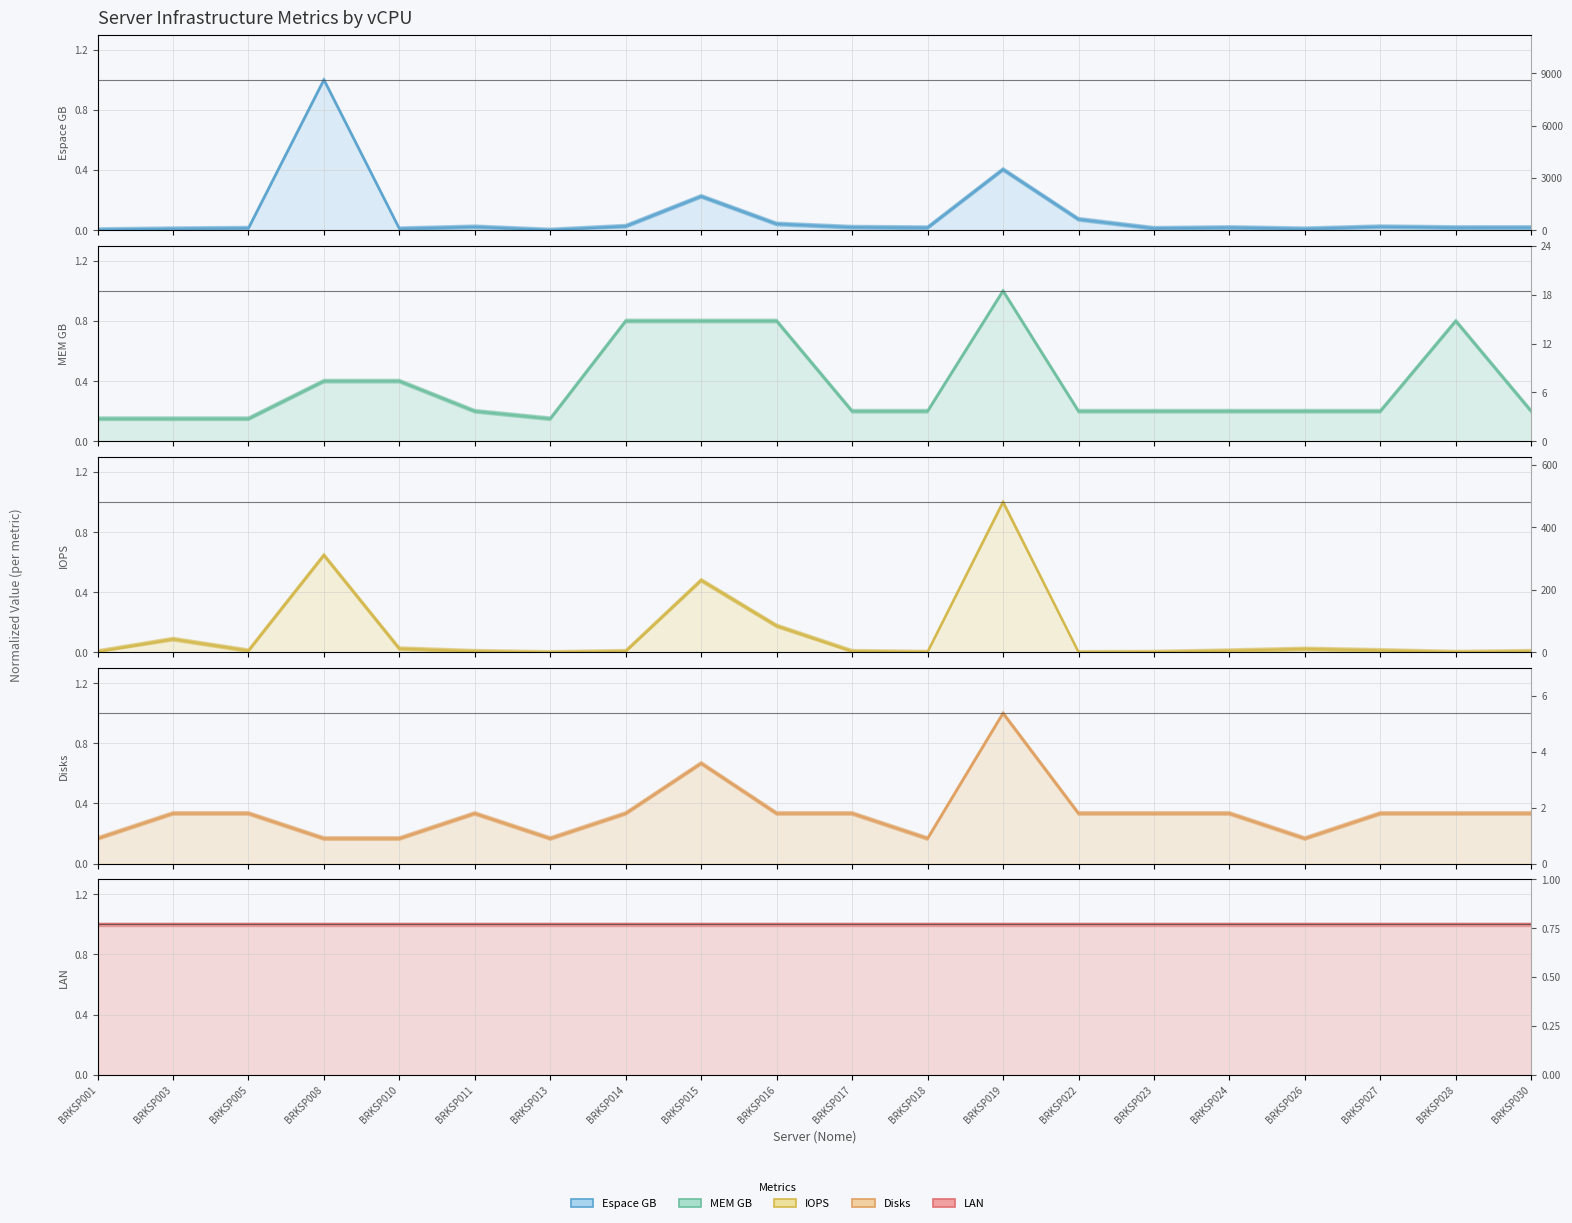

How many lines are shown in the chart?

5